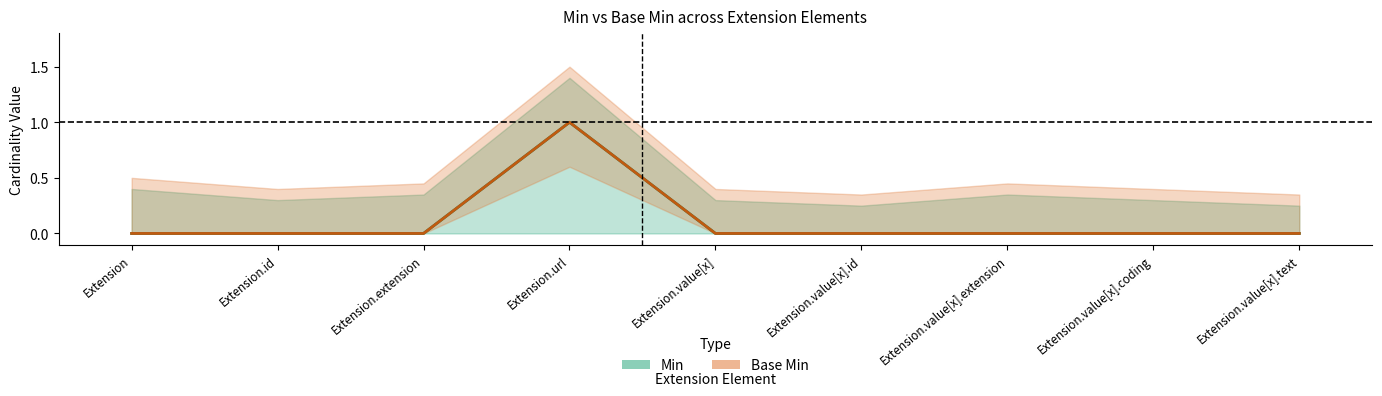

What is the sum of all Min values?

1